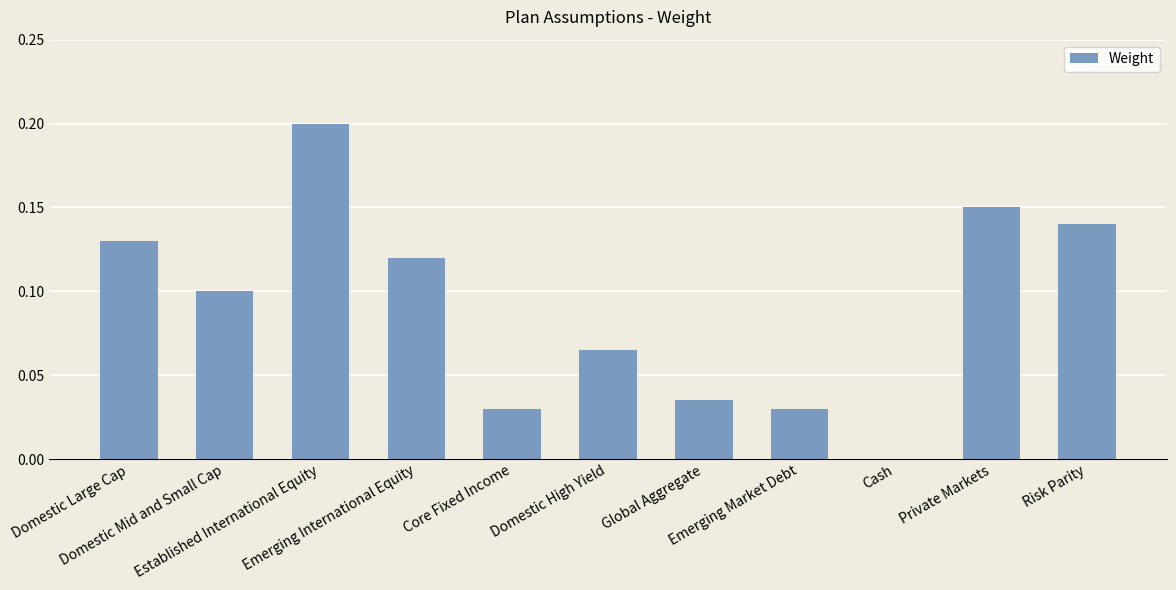

What is the sum of all values?

1.0